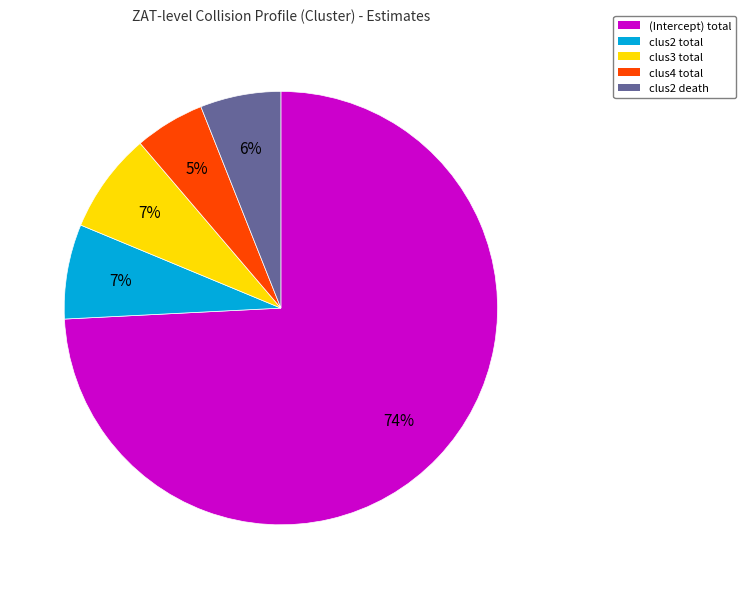

What percentage is the clus2 total slice, to the nearest percent?

7%